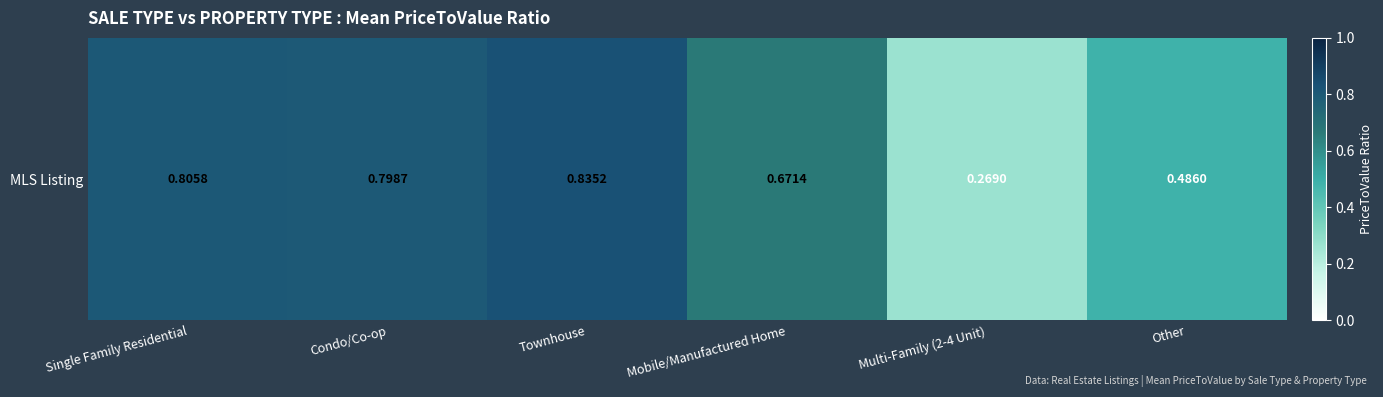

Which category has the lowest value across all series?

Multi-Family (2-4 Unit)